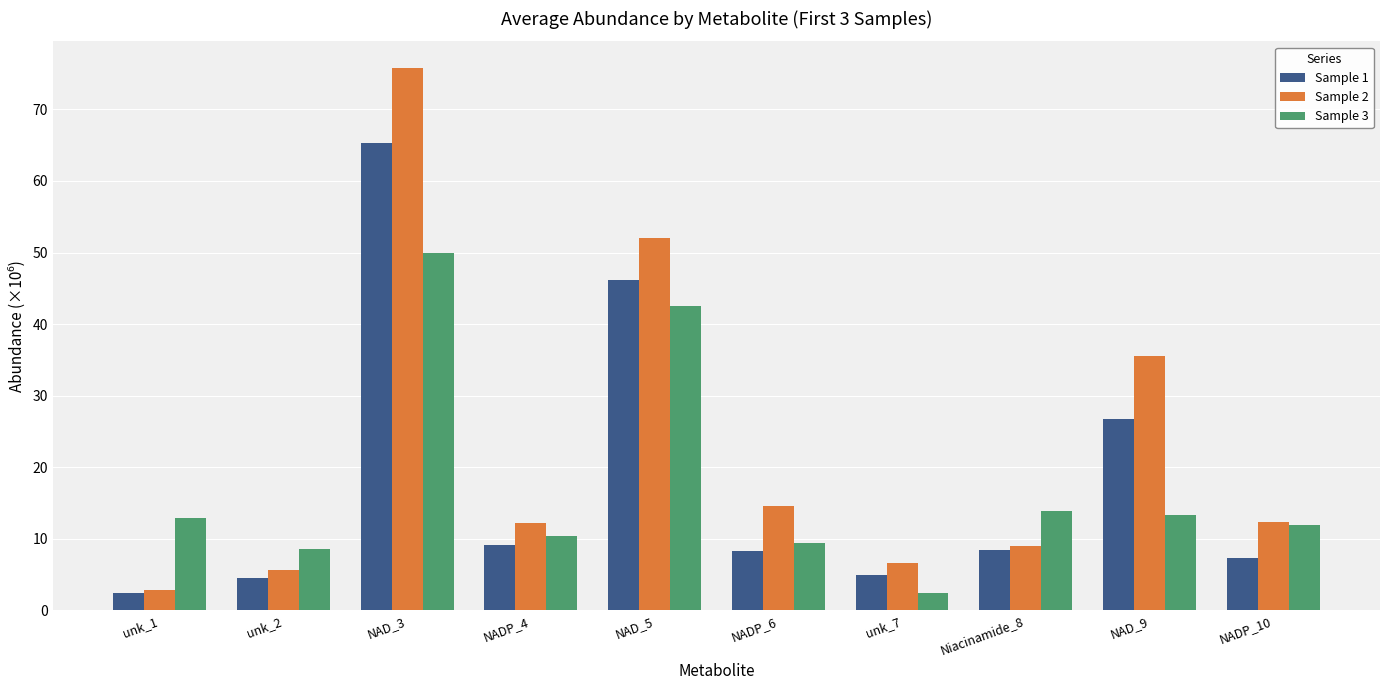

List the series in order of their peak value, highest first.

Sample 2, Sample 1, Sample 3